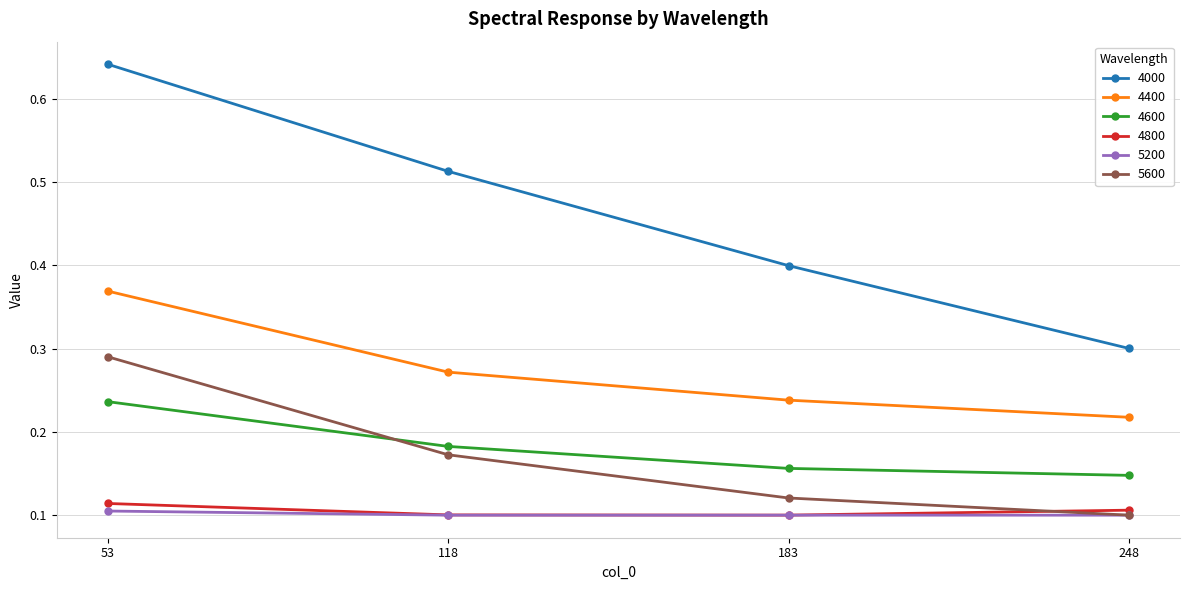

At which label does 4600 reach its peak?

53